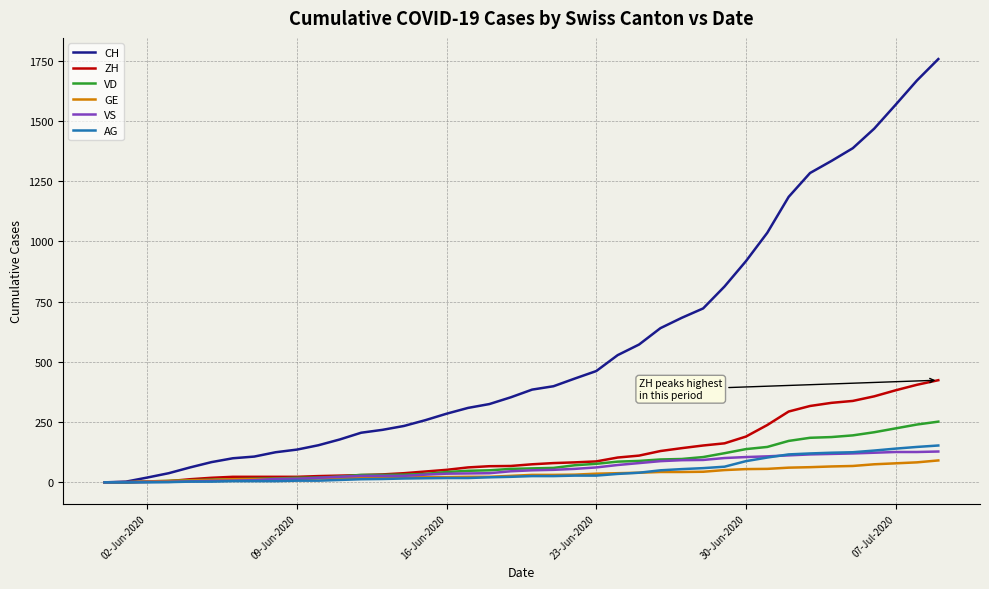

What is the greatest value displayed?

1757